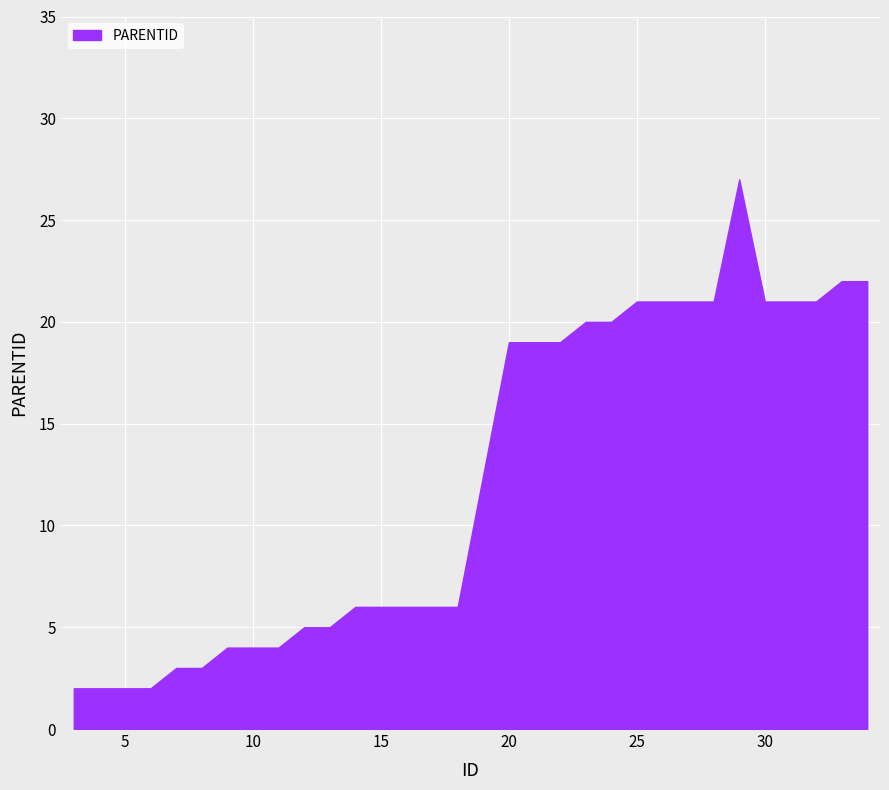

List the labels in order of value, smallest first.

3, 4, 5, 6, 7, 8, 9, 10, 11, 12, 13, 14, 15, 16, 17, 18, 20, 21, 22, 23, 24, 25, 26, 27, 28, 30, 31, 32, 33, 34, 29